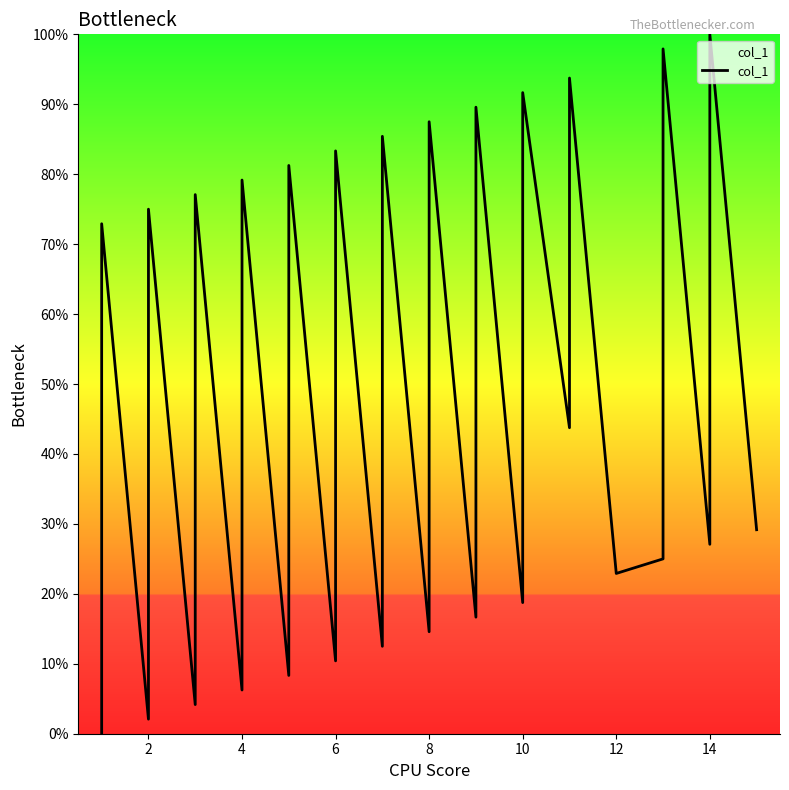

Does the chart have visible grid lines?

No